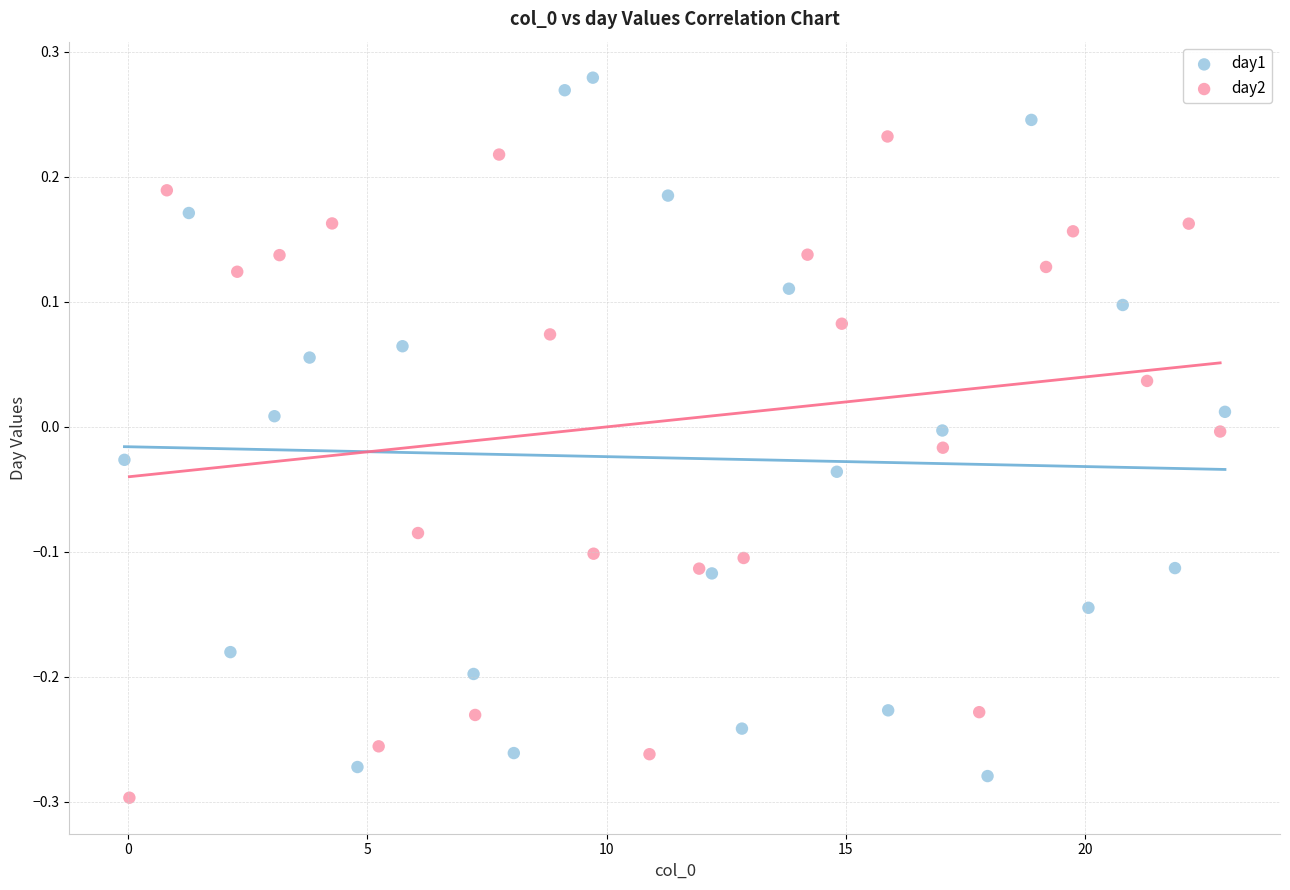

Which series contains the highest Y value?

day1